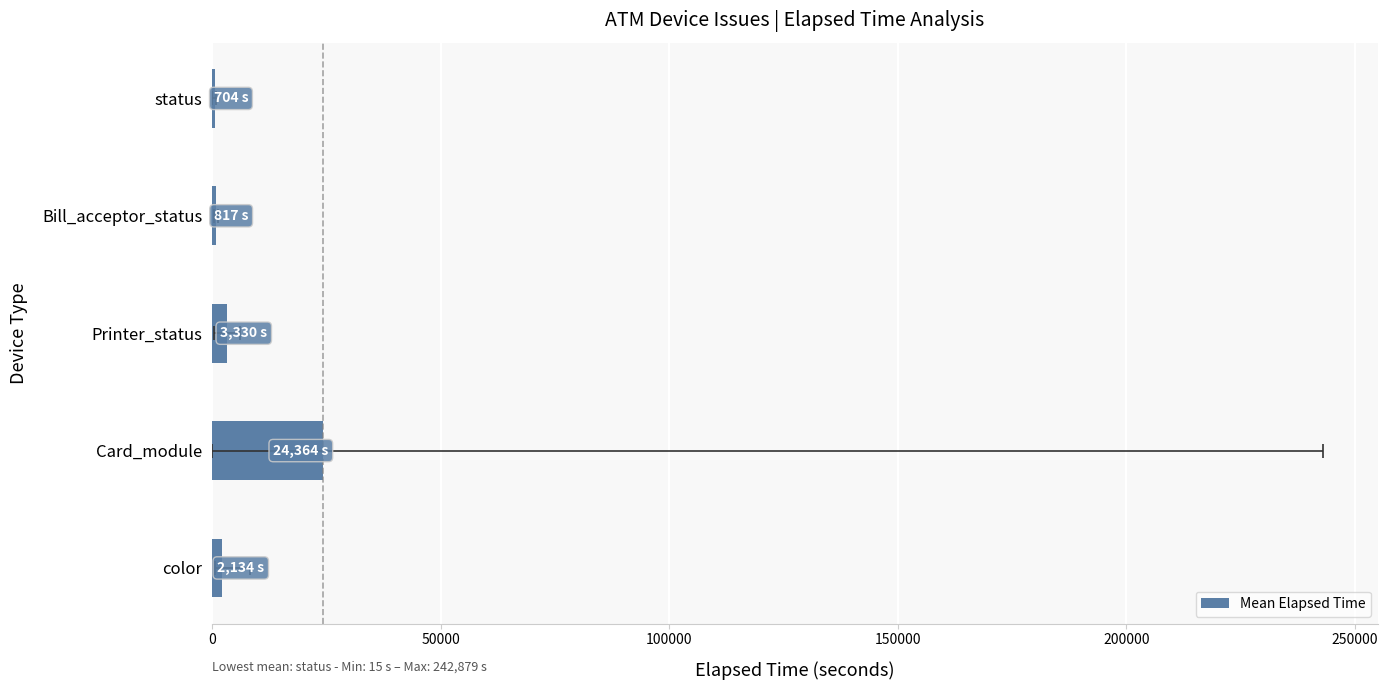

Reading right to left, extract all data points from this chart.

704	817	3330	24364	2134